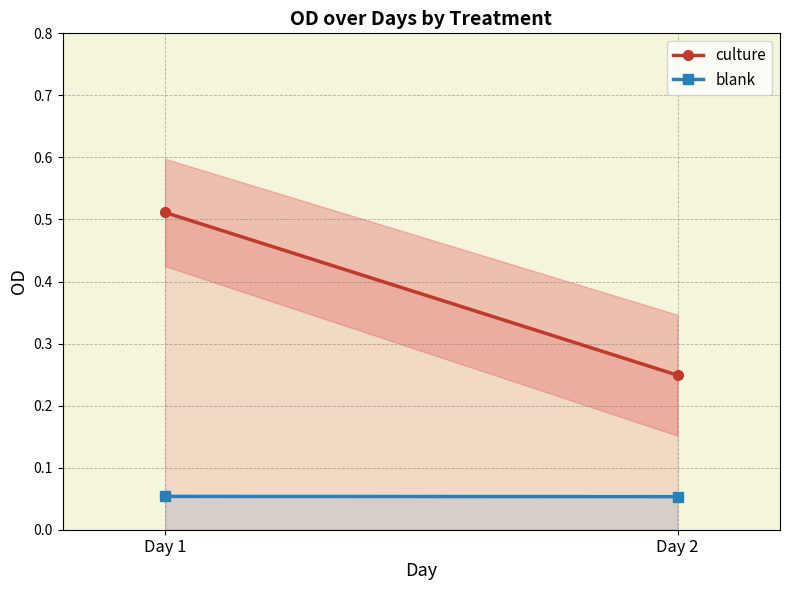

Which series has the largest total across all categories?

culture